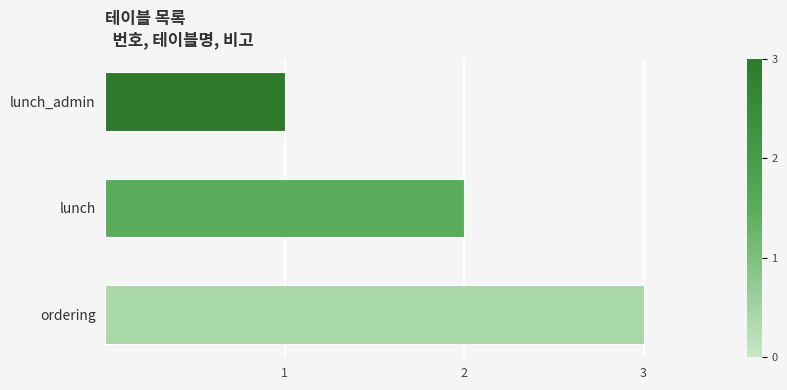

The chart shows a value of 3 at ordering. True or false?

True